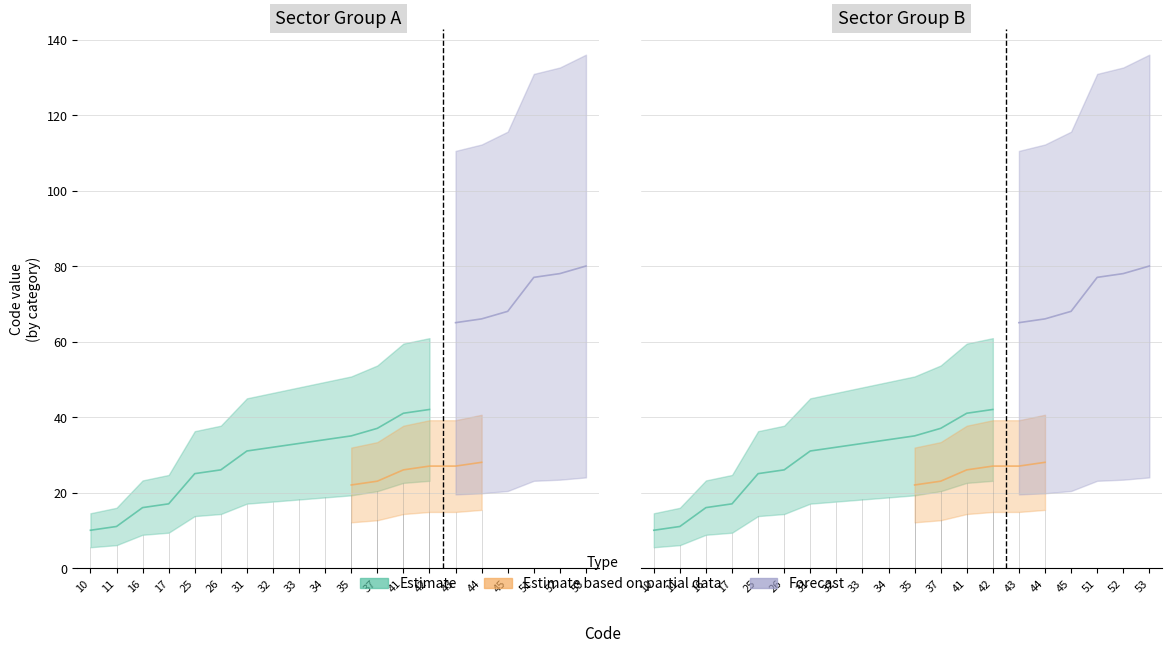

True or false: Estimate based on partial data and Estimate intersect in this chart.

False